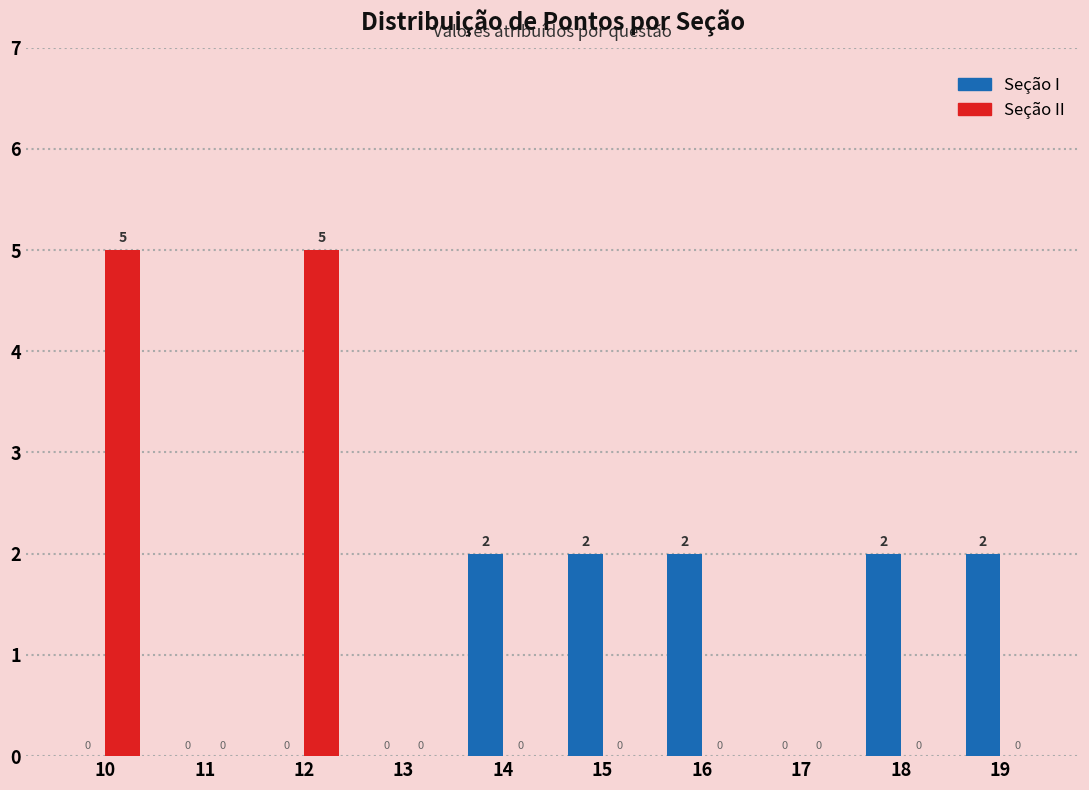

How many Seção II values are between 0 and 1?

8